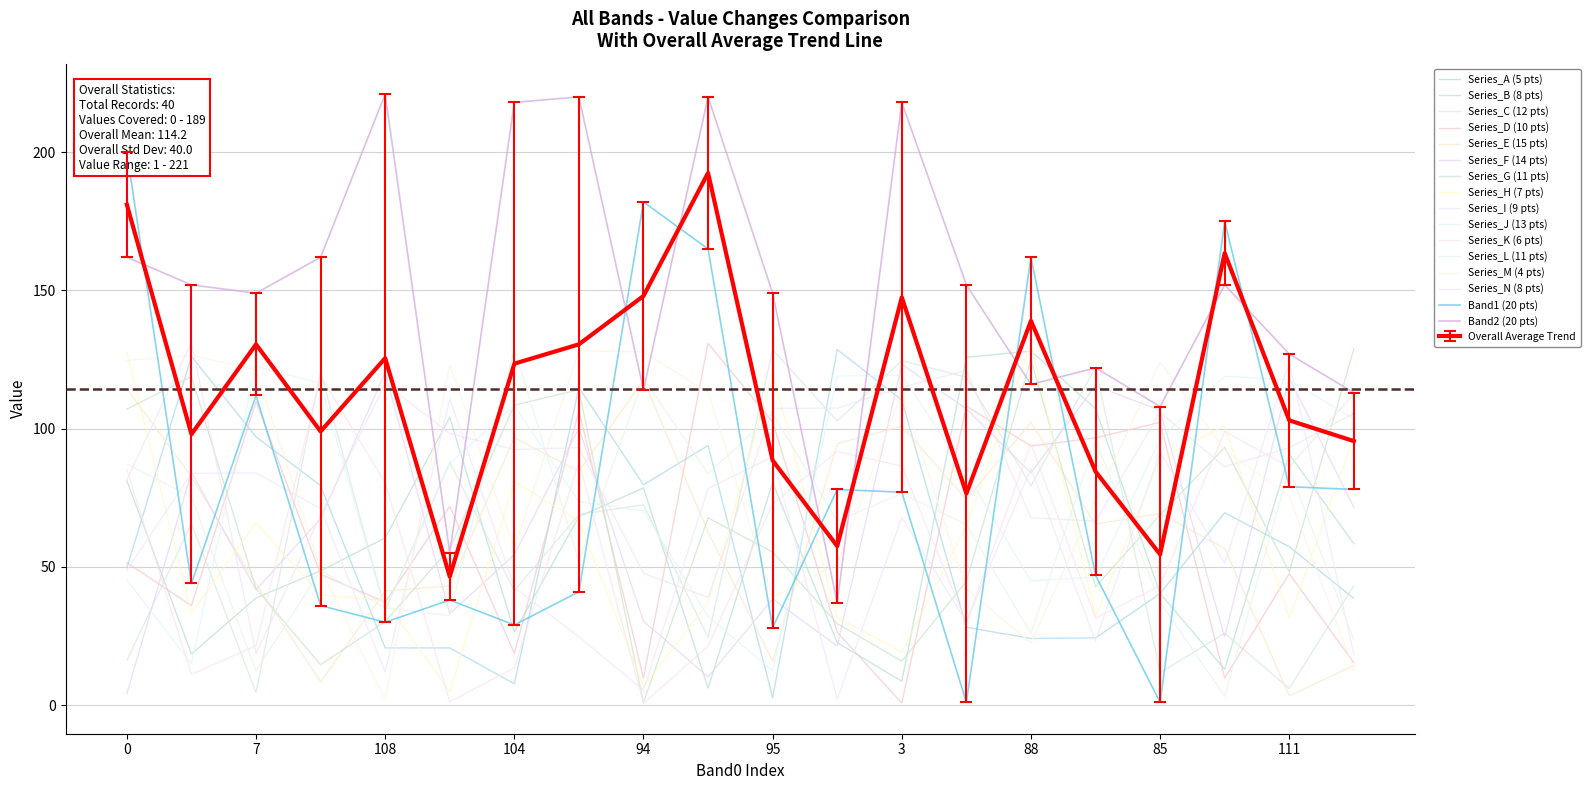

What is the highest value of the Band2 series?

221